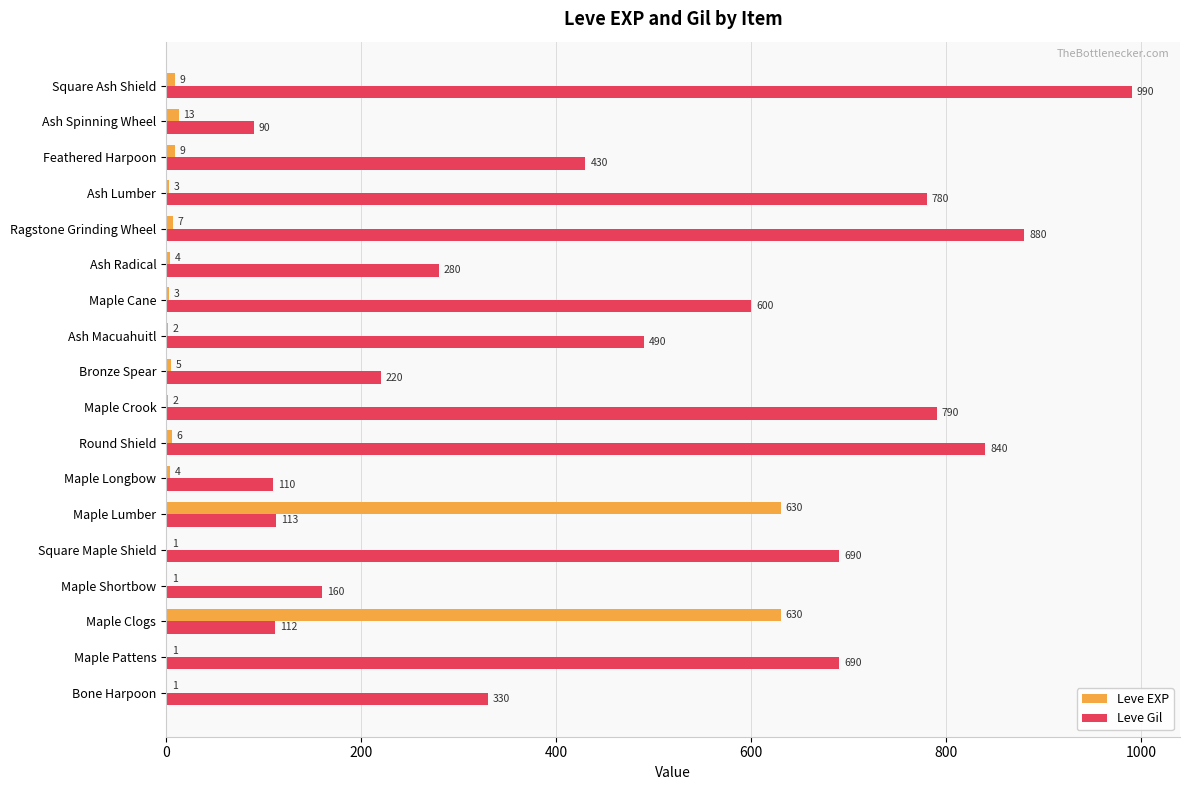

What is the sum of all Leve Gil values?

8595